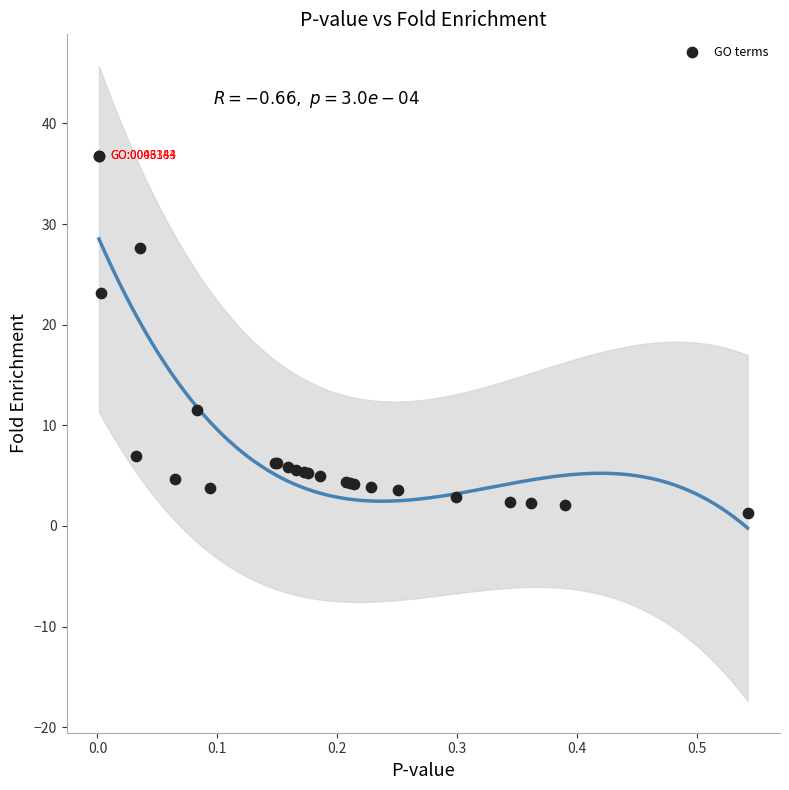

What Y value in the scatter plot is closest to 19?

23.1